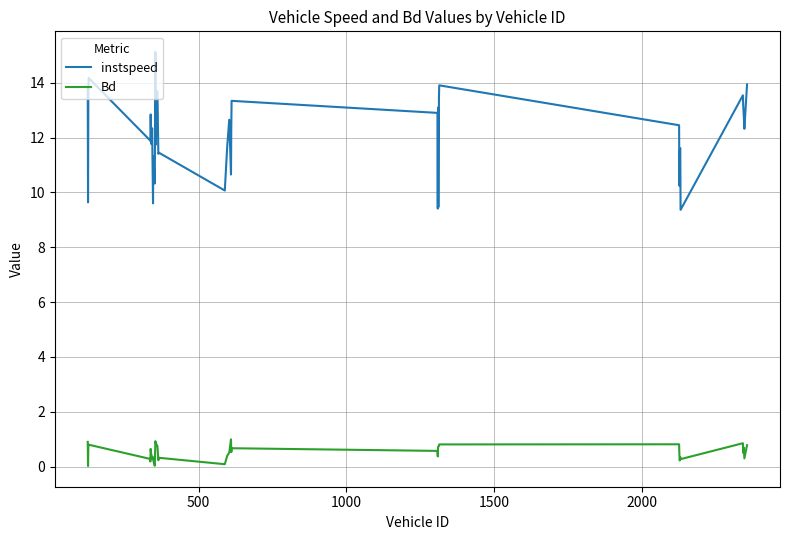

At how many categories does at least one series exceed 7?

40